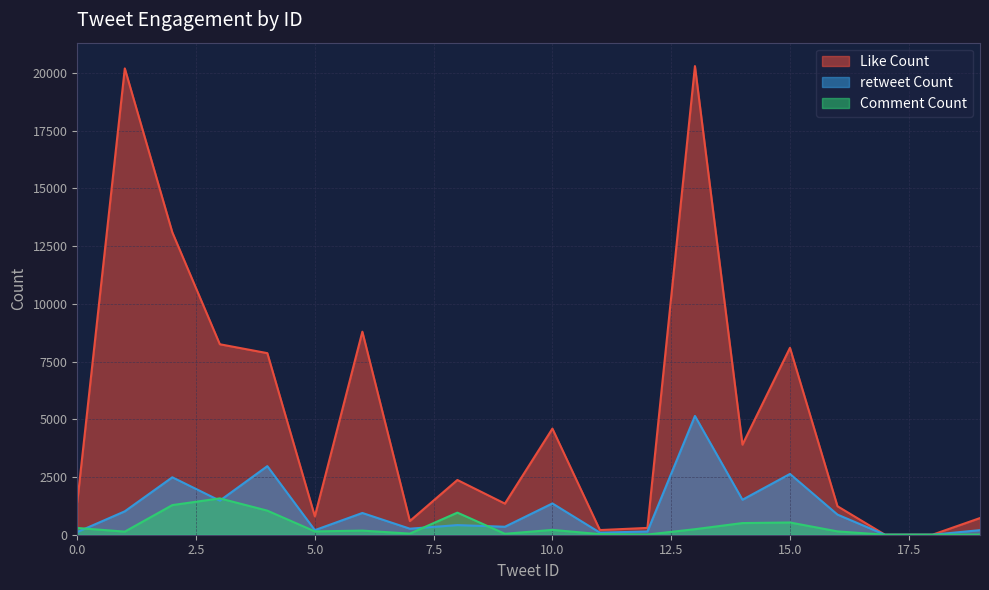

Which category has the highest value in the Comment Count series?

3